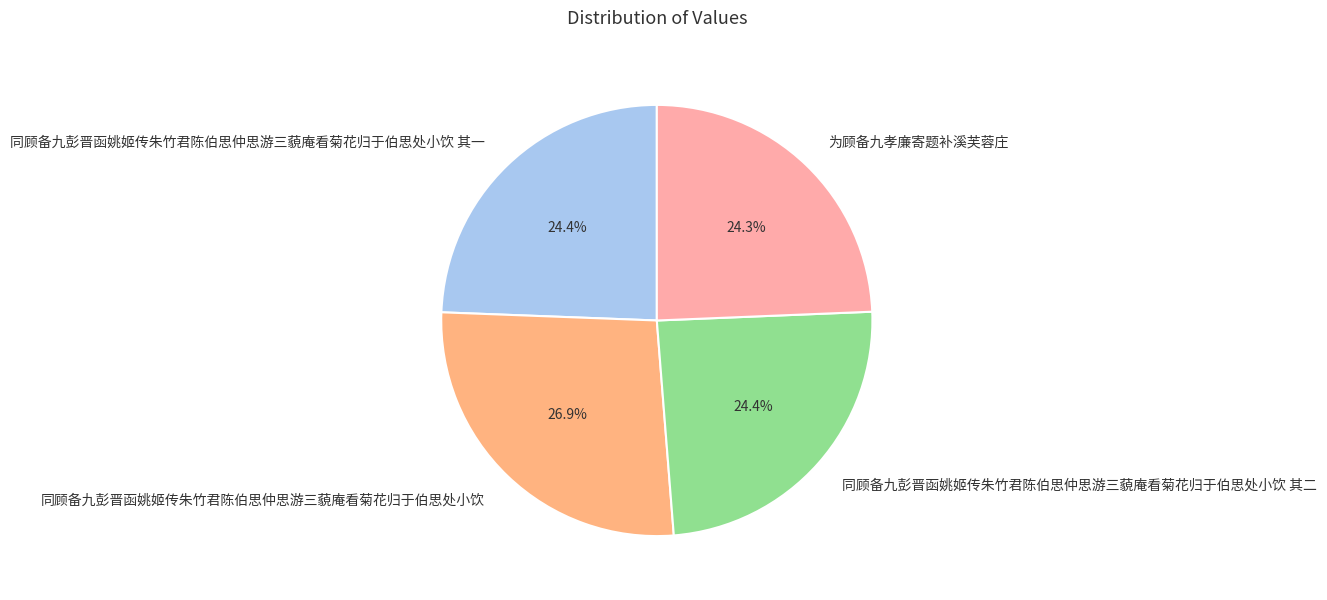

Which category has the biggest portion of the pie?

同顾备九彭晋函姚姬传朱竹君陈伯思仲思游三藐庵看菊花归于伯思处小饮